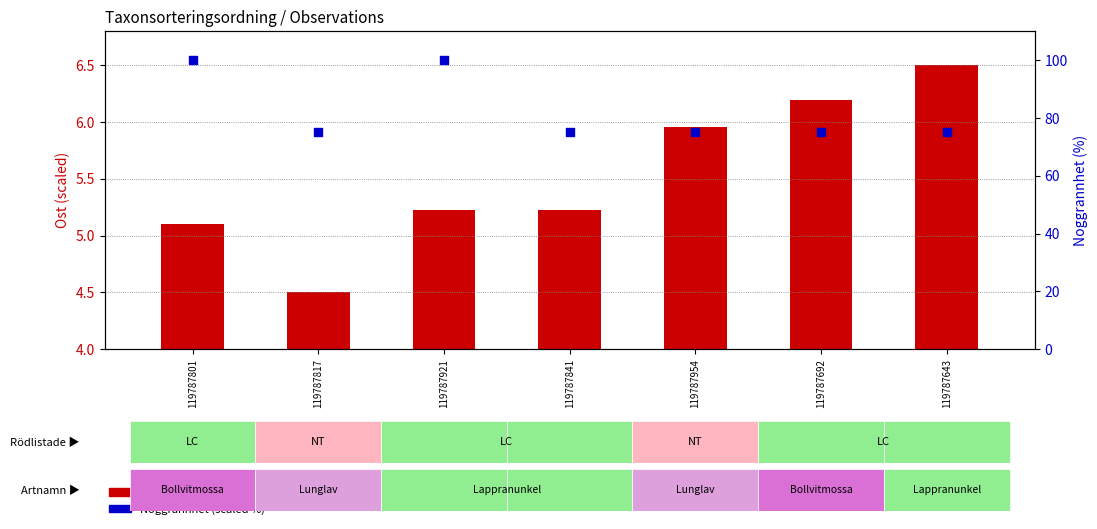

At which category is the sum across all series the highest?

119787921